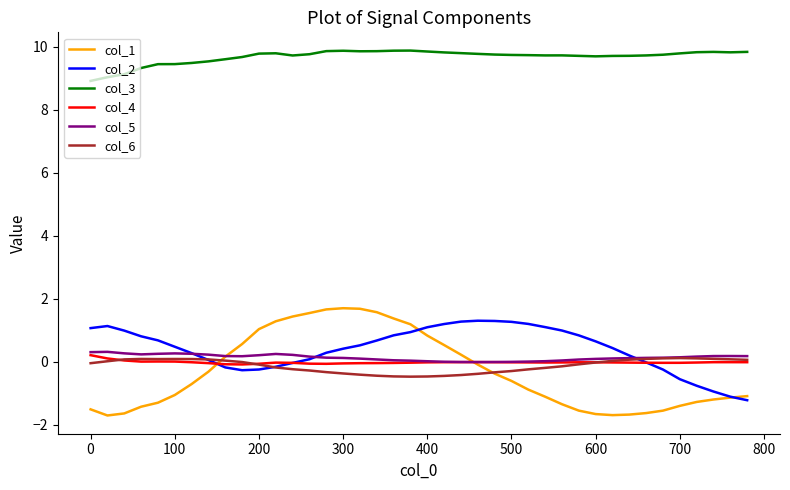

True or false: col_3 and col_6 cross at least once.

False